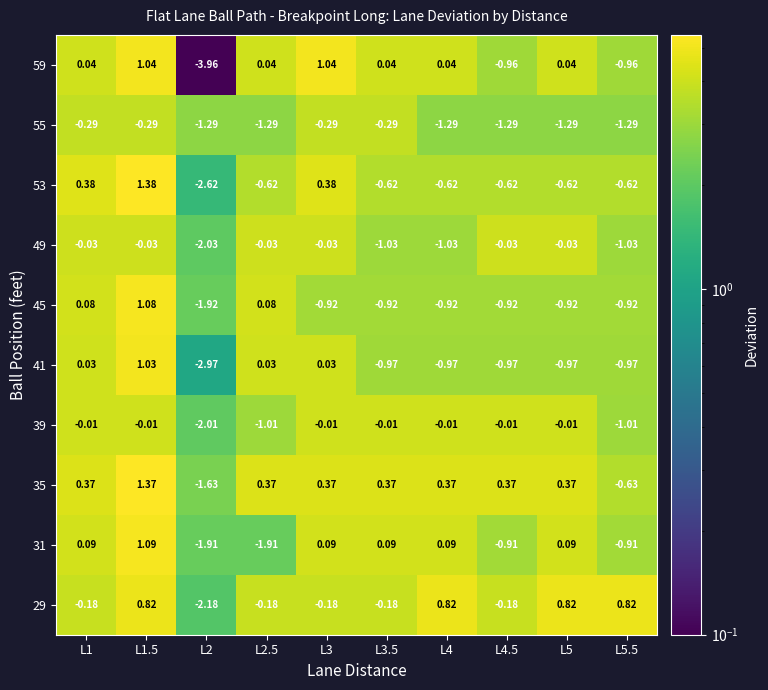

Is the value of 31 at L5.5 greater than the value of 45 at L4?

Yes